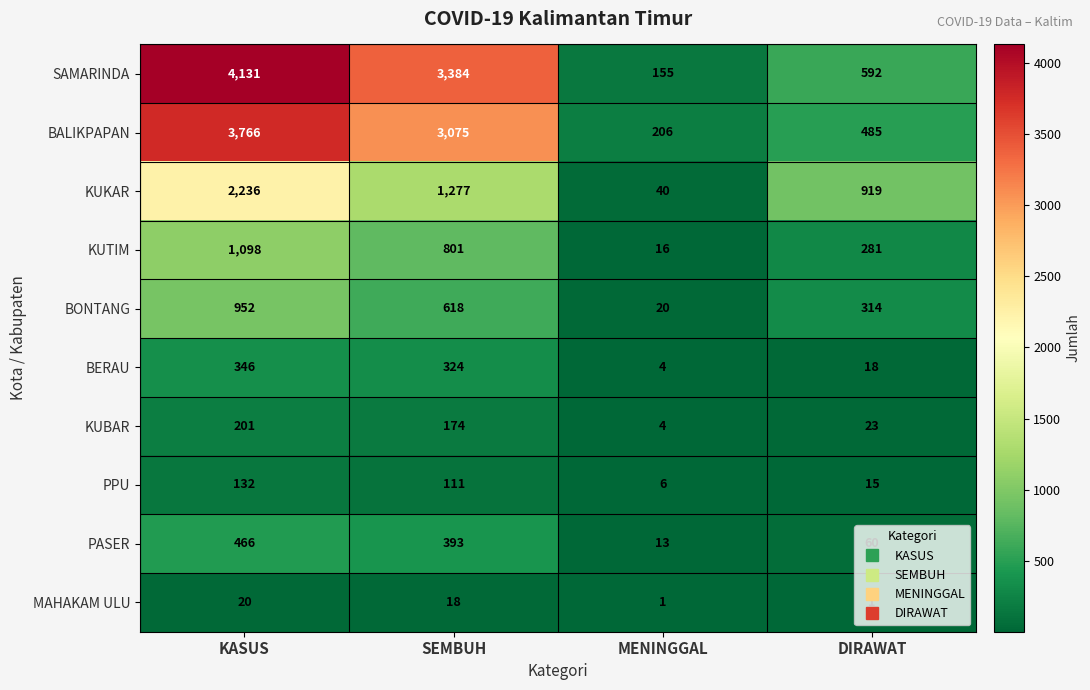

How many categories are shown in the chart?

4